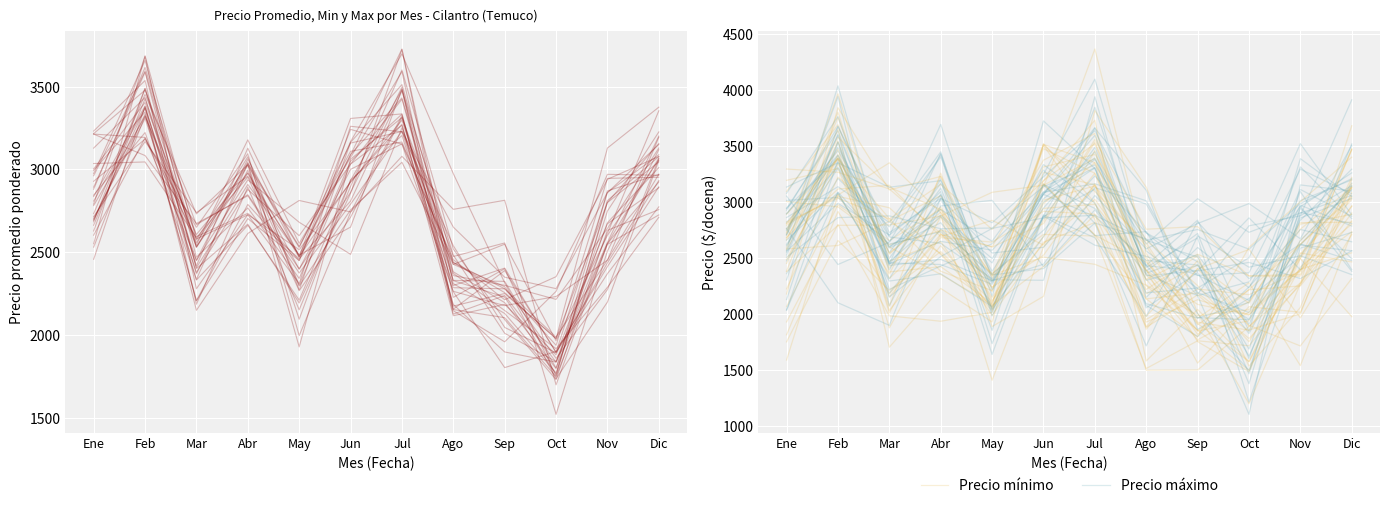

Read the Precio promedio ponderado value at Ene.

2927.9